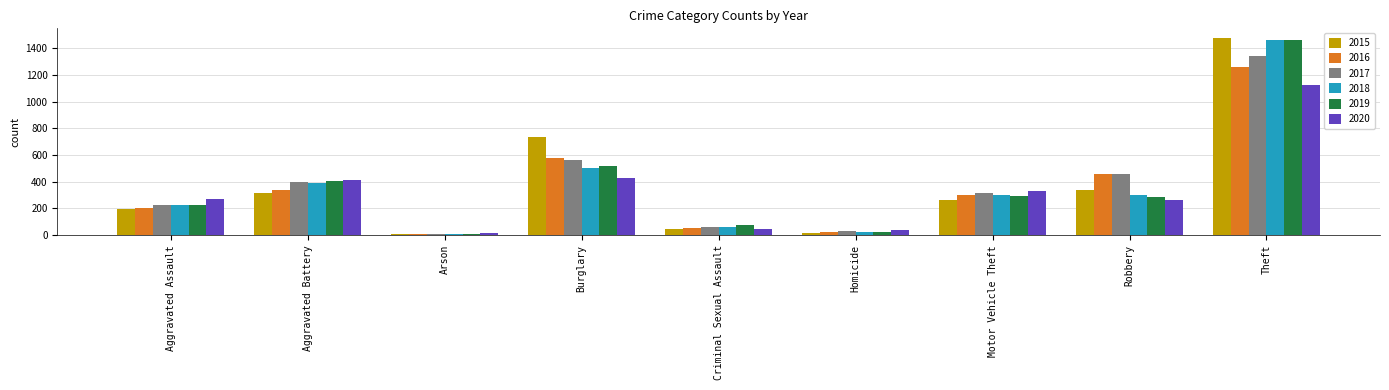

Are the bars horizontal?

No